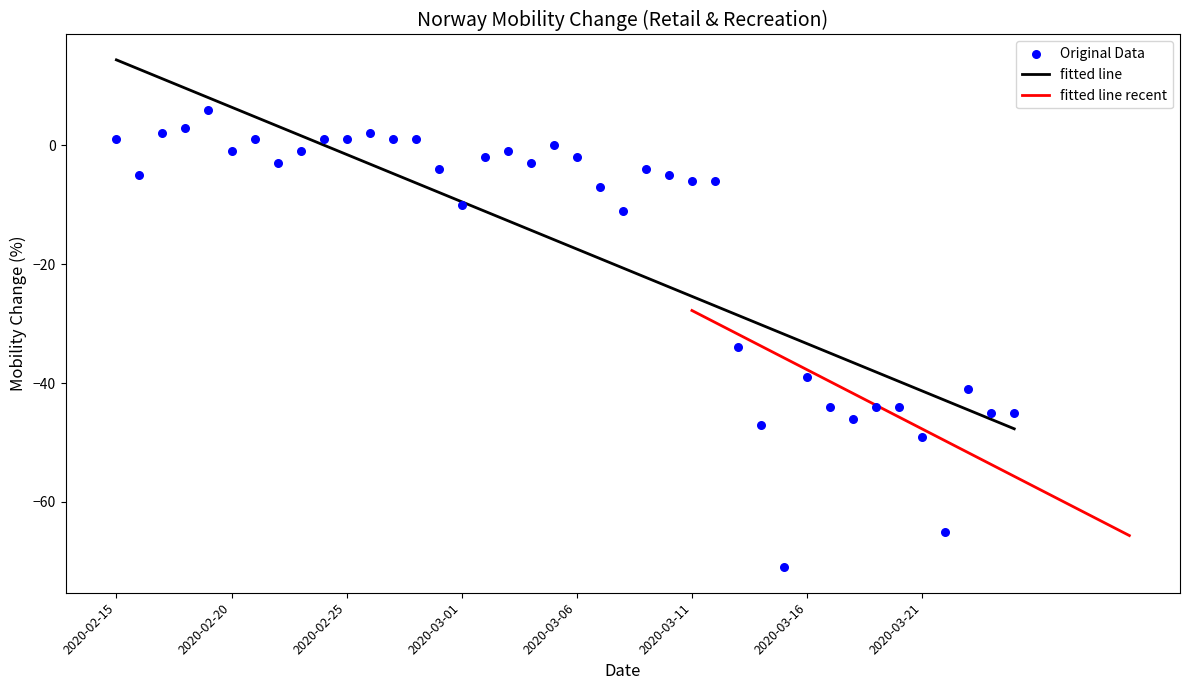

What is the change in value from 2020-03-06 to 2020-03-11?

-4